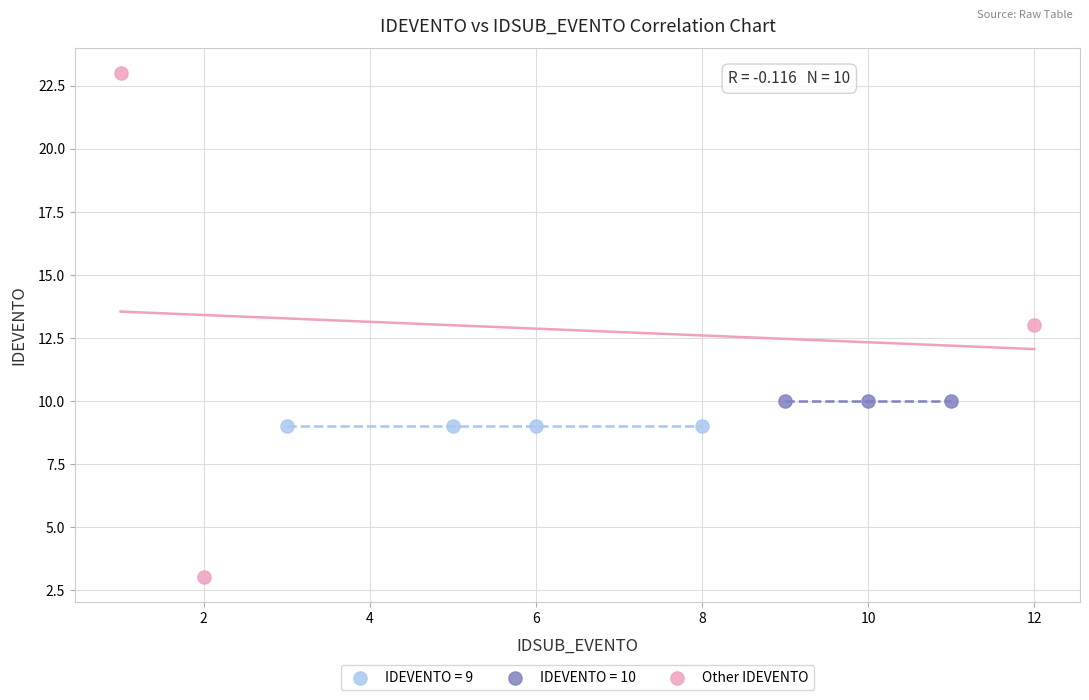

Which series contains the lowest Y value?

Other IDEVENTO